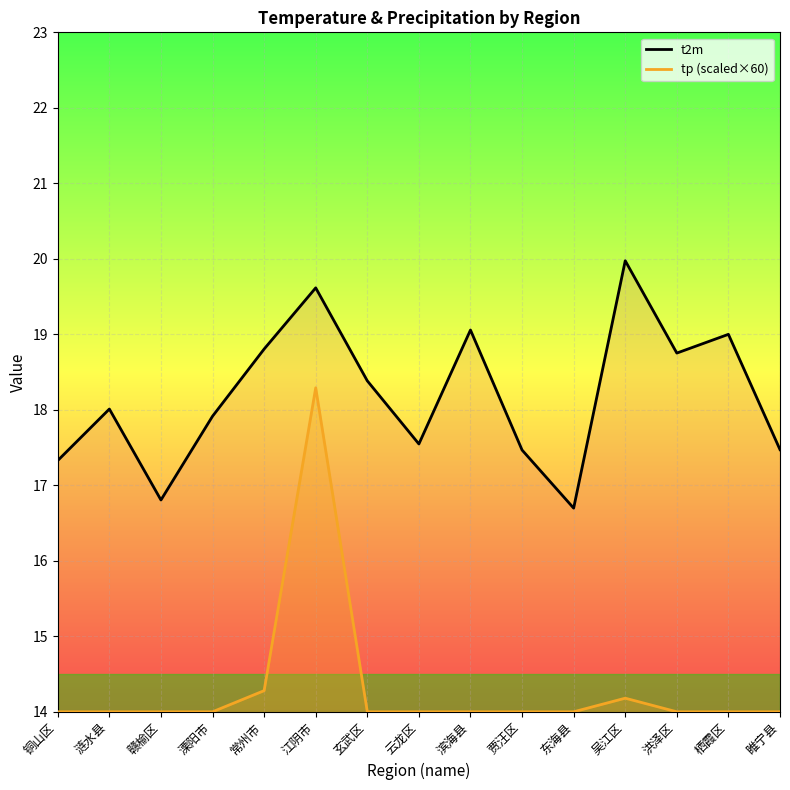

What is the total value across all series at 滨海县?

33.1